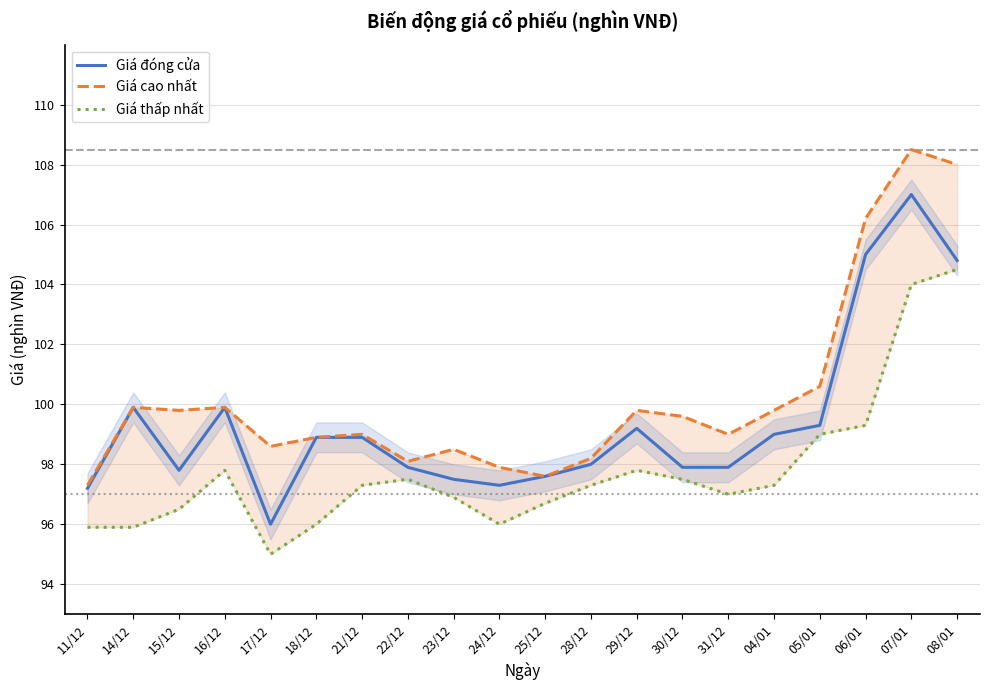

True or false: Giá cao nhất and Giá đóng cửa cross at least once.

False